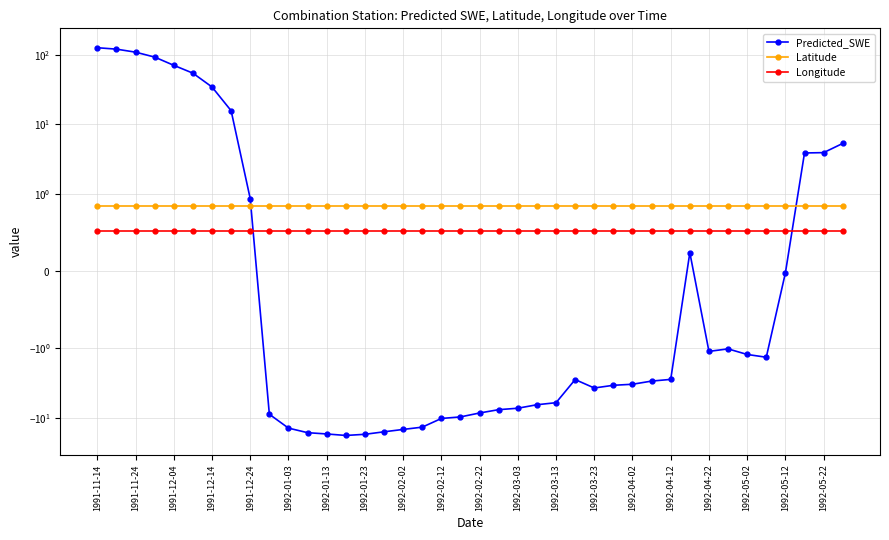

Is the value of Predicted_SWE at 1992-03-03 greater than the value of Longitude at 28?

No